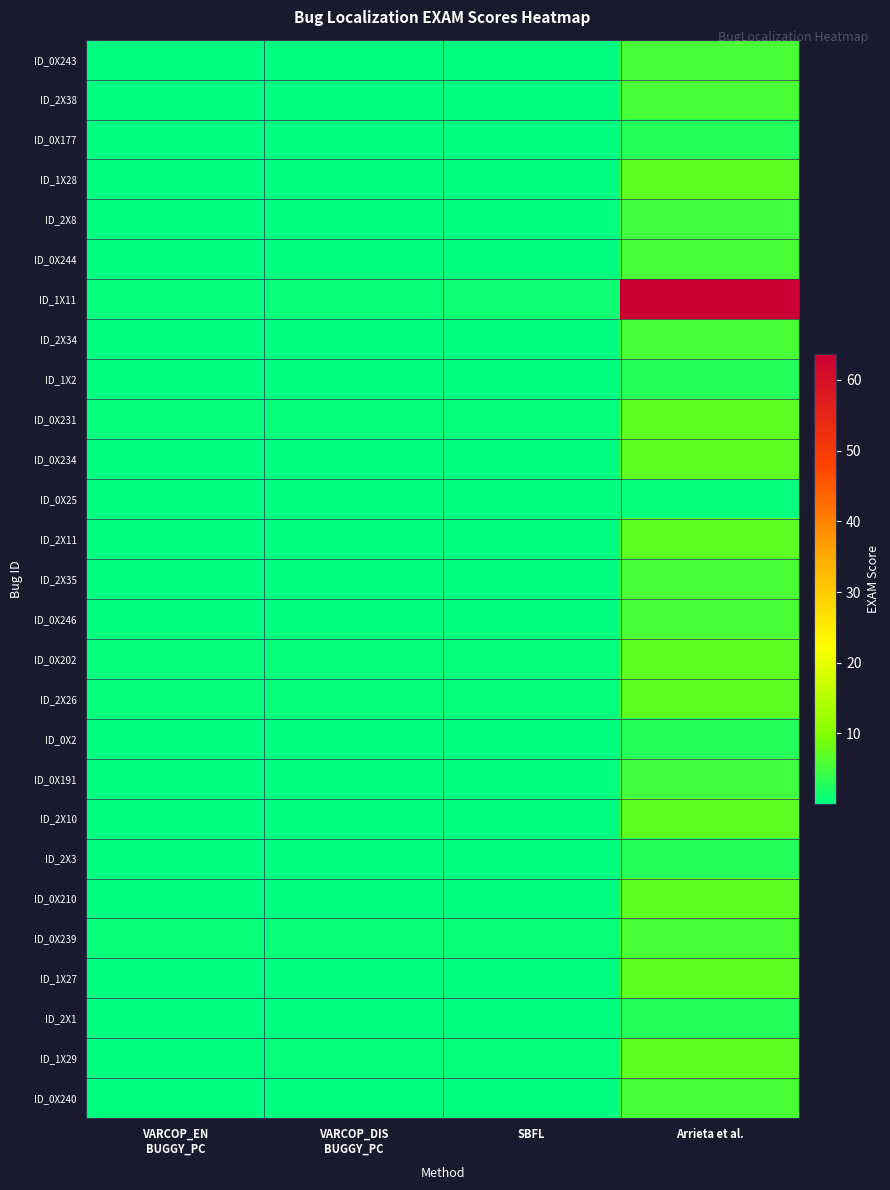

At which category is the sum across all series the highest?

Arrieta et al.